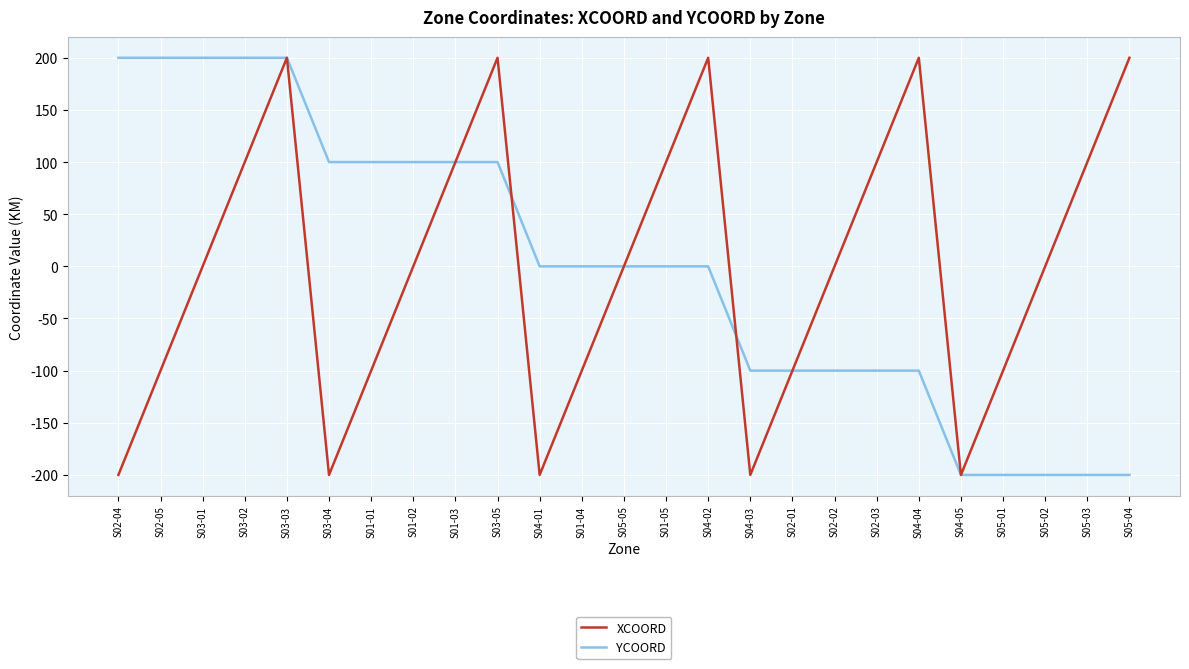

Is the value of YCOORD at S04-01 greater than the value of XCOORD at S02-03?

No